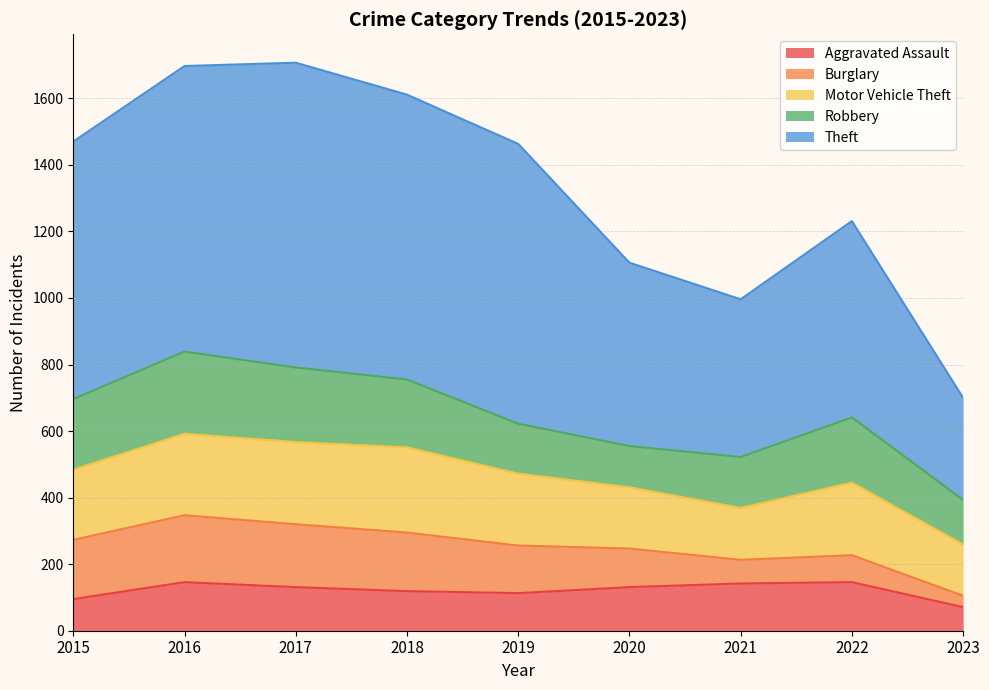

Reading left to right, transcribe all the data shown in this chart.

Aggravated Assault: 95	146	131	119	113	131	142	146	71
Burglary: 178	201	189	176	143	116	71	81	34
Motor Vehicle Theft: 211	245	247	256	216	184	156	218	154
Robbery: 212	247	224	204	150	124	153	196	134
Theft: 774	858	916	856	841	551	474	590	307